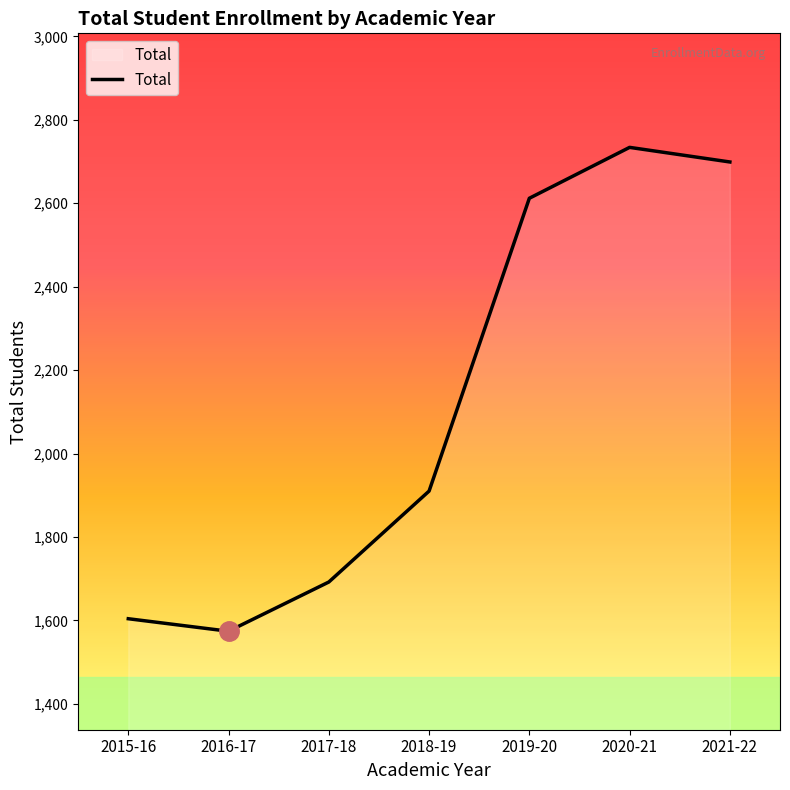

The value at 2018-19 is 1255. True or false?

False